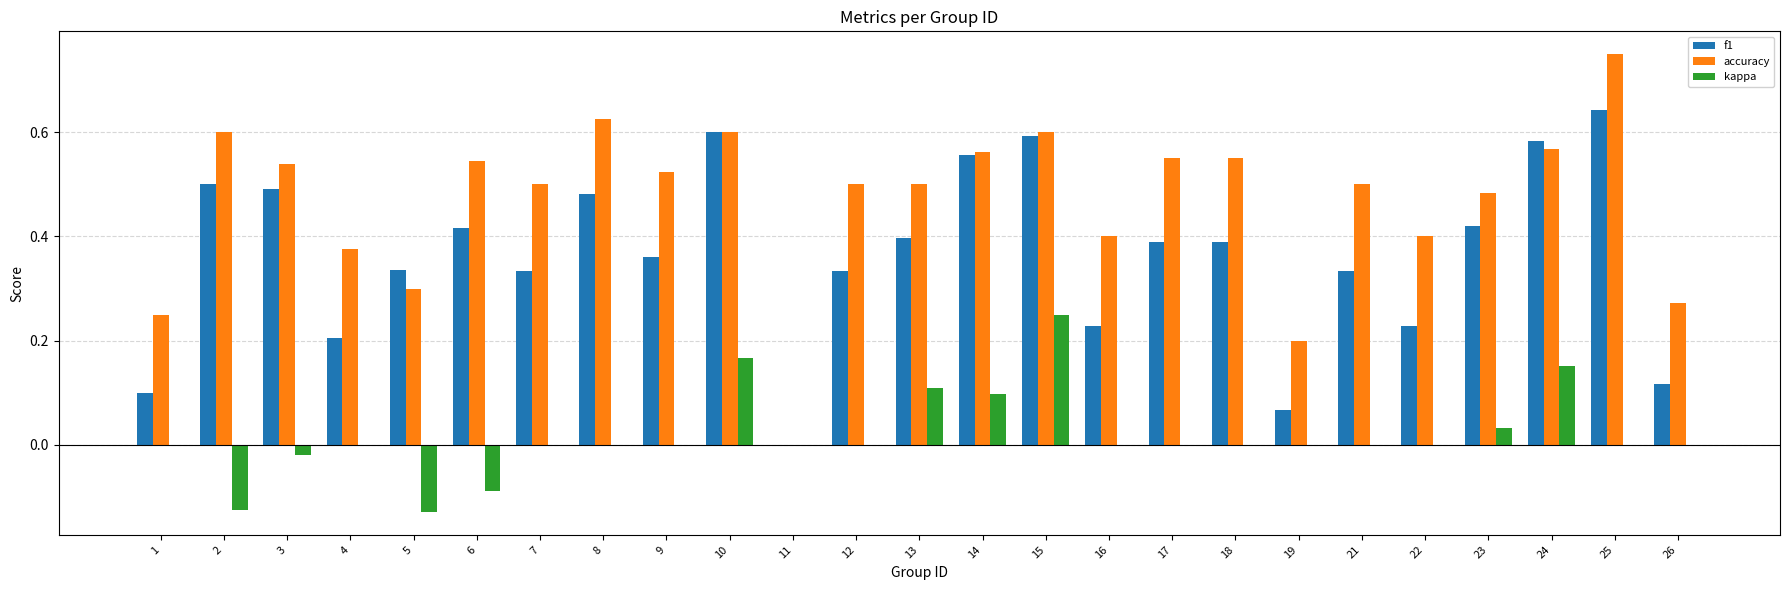

How many data points does each series have?

25